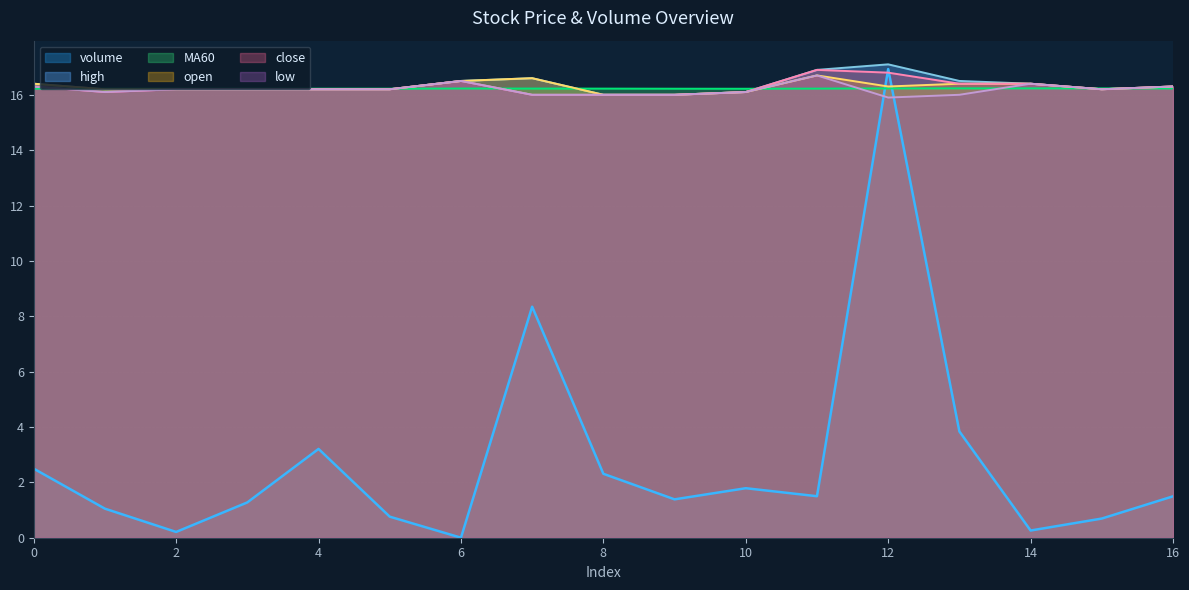

Is the value of close at 5 greater than the value of MA60 at 4?

No